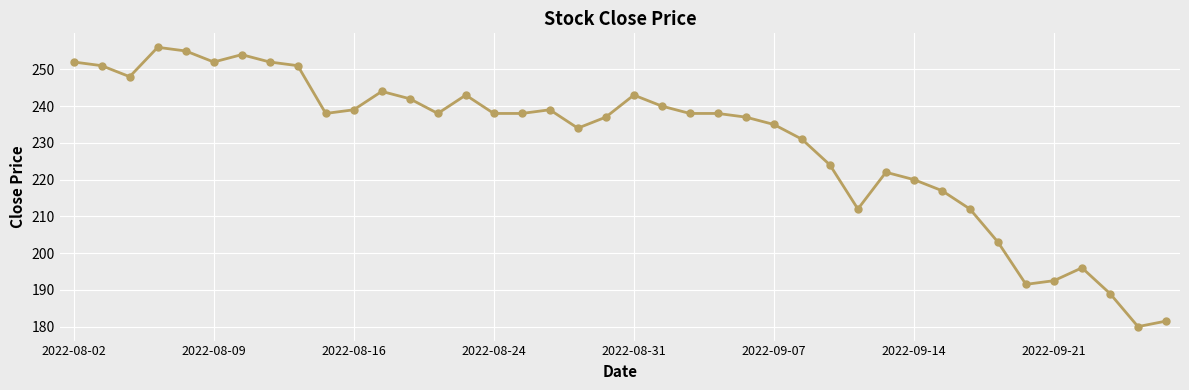

What is the value of the 18th point from the left?

239.0